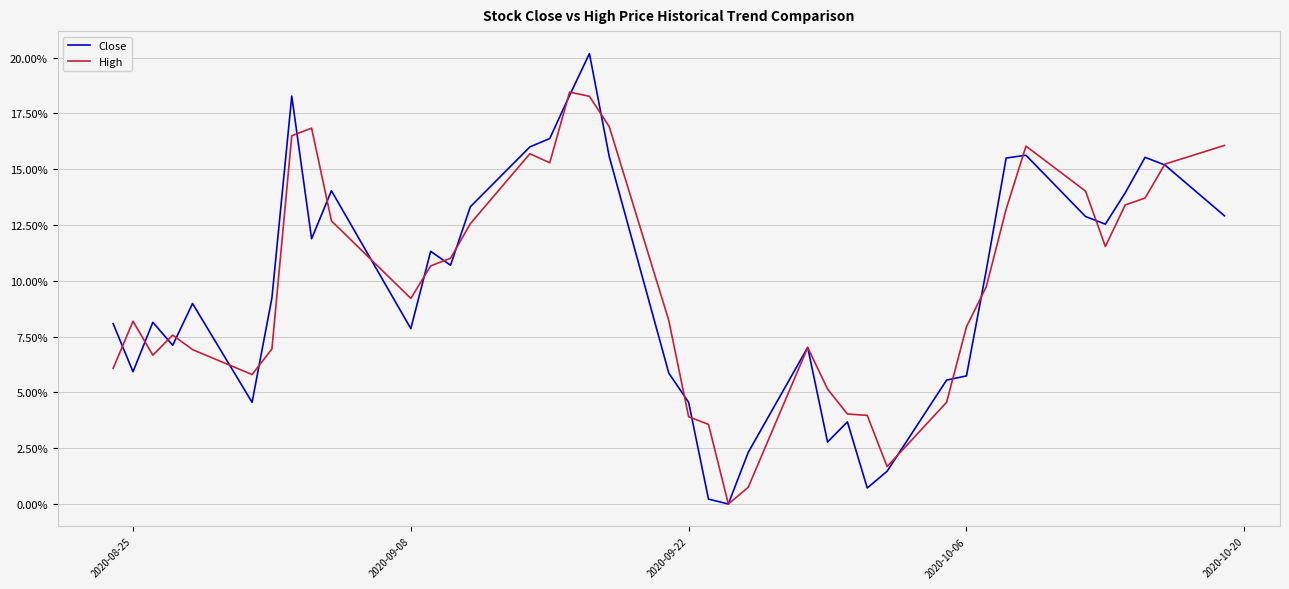

What are all the series names shown in the legend?

Close, High